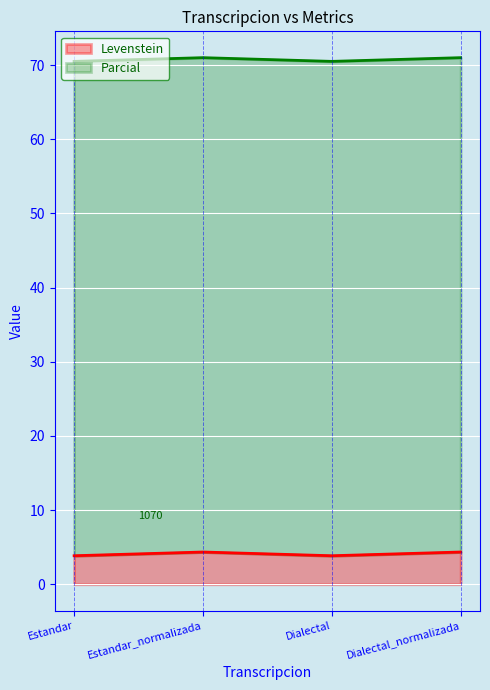

Rank the categories by value from lowest to highest.

Estandar, Dialectal, Estandar_normalizada, Dialectal_normalizada